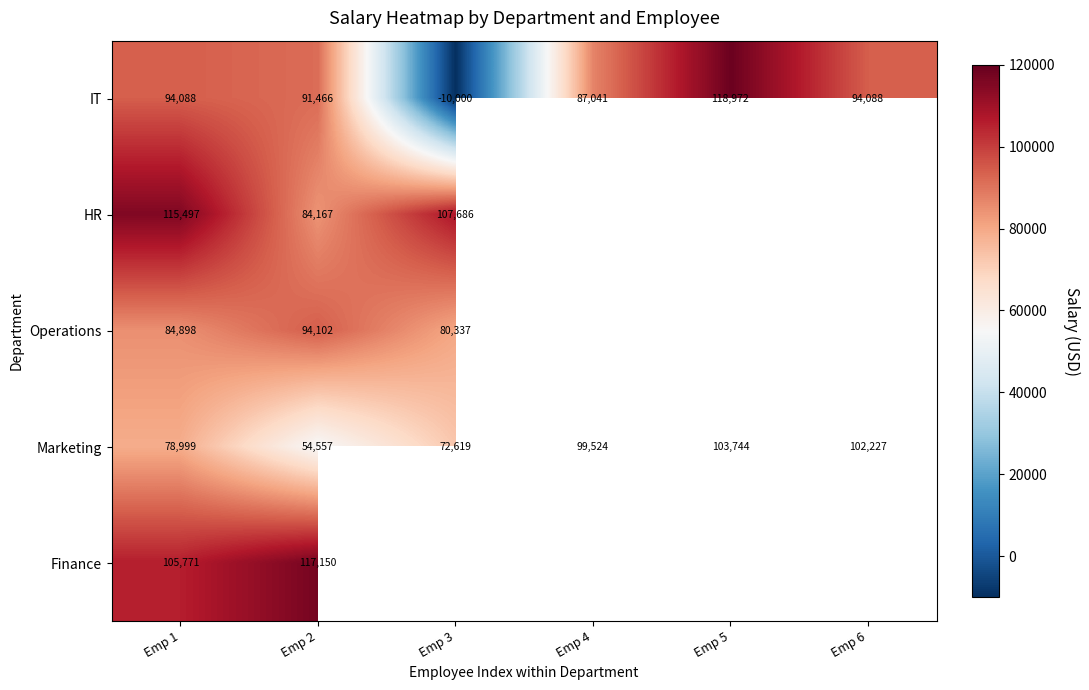

What is the total value across all series at Emp 2?

441442